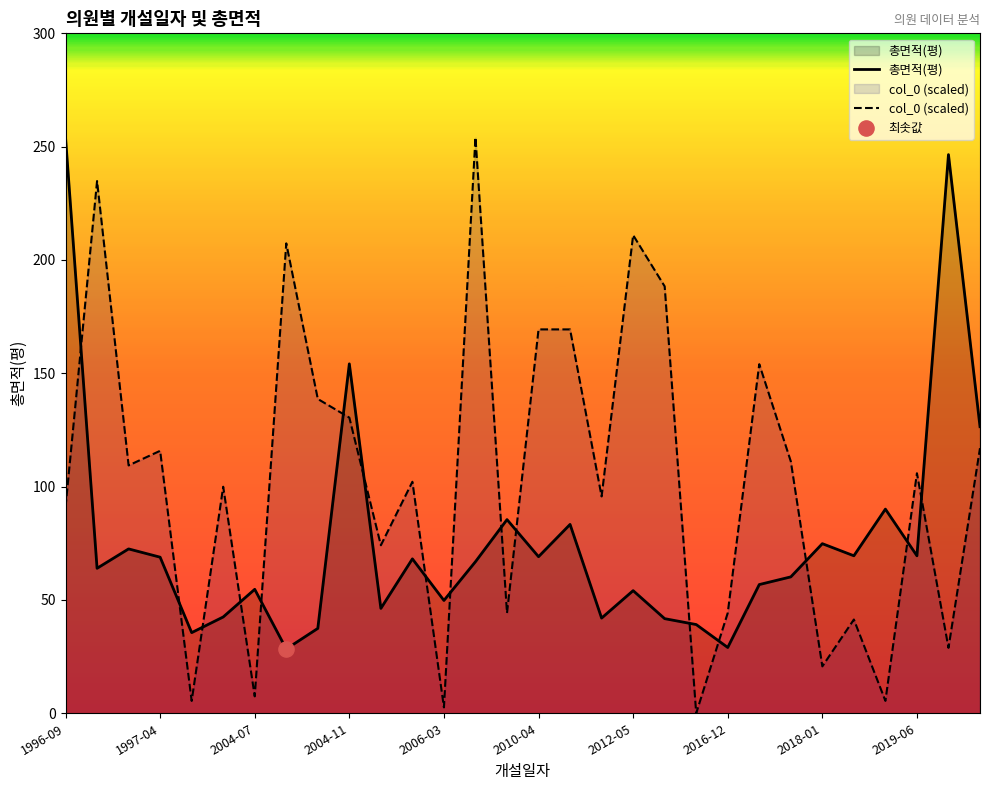

At which category is the sum across all series the highest?

1996-09